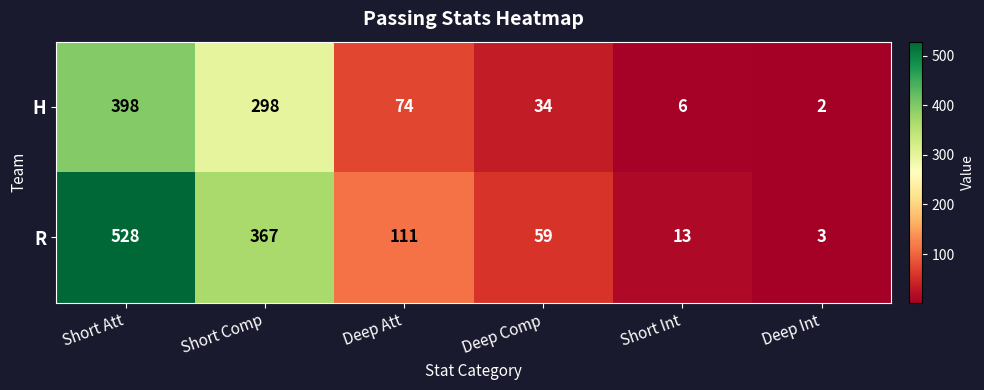

Is it true that R equals 111 at Deep Att?

True